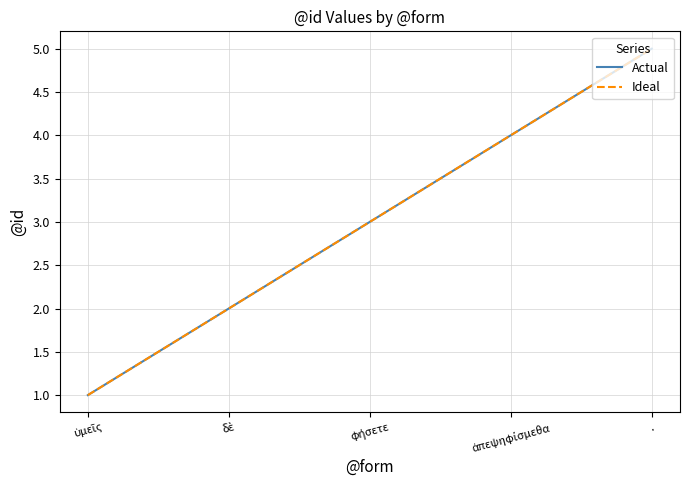

Does the chart display data point markers on the line(s)?

No